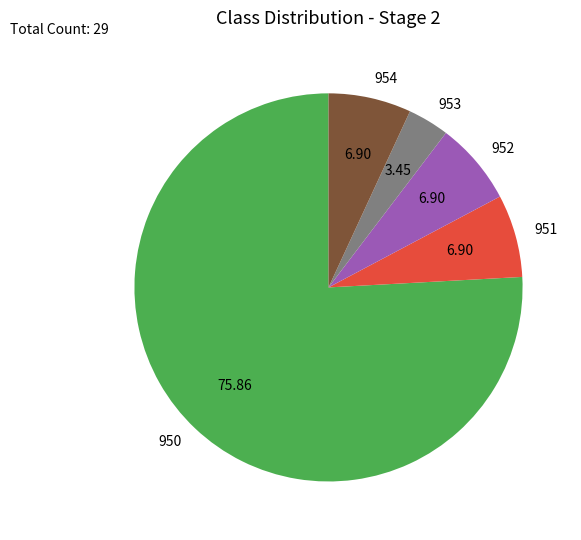

Count the number of slices in the pie.

5